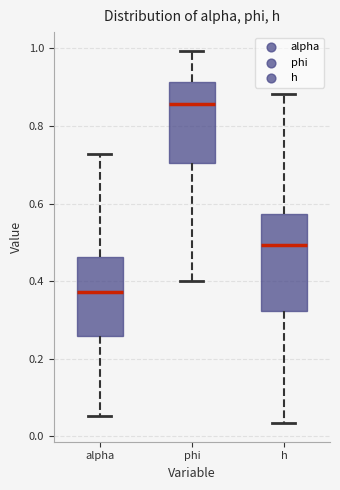

Reading left to right, transcribe this box plot: for each box, give where its median line is, the range the box spans, and where its two whiskers end, as read against the y-axis. The values are not printed on the chart, so give them approximately, as read against the axis.

alpha: median 0.38, box 0.26 to 0.46, whiskers 0.06 to 0.72
phi: median 0.86, box 0.70 to 0.92, whiskers 0.40 to 1.00
h: median 0.50, box 0.32 to 0.58, whiskers 0.04 to 0.88